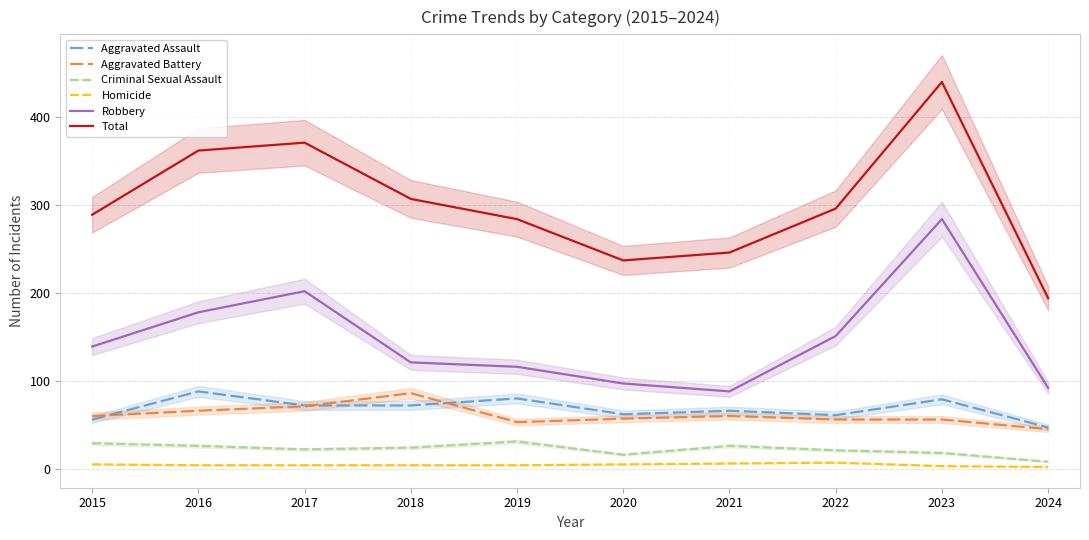

How many data points in Total are above 296?

4